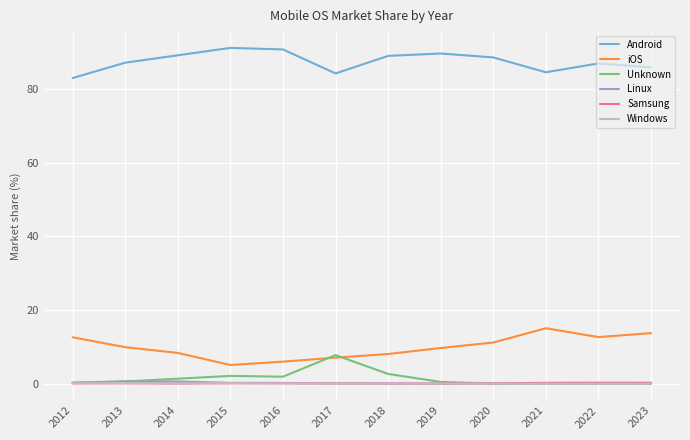

True or false: iOS has more than 1 interior local peaks.

False